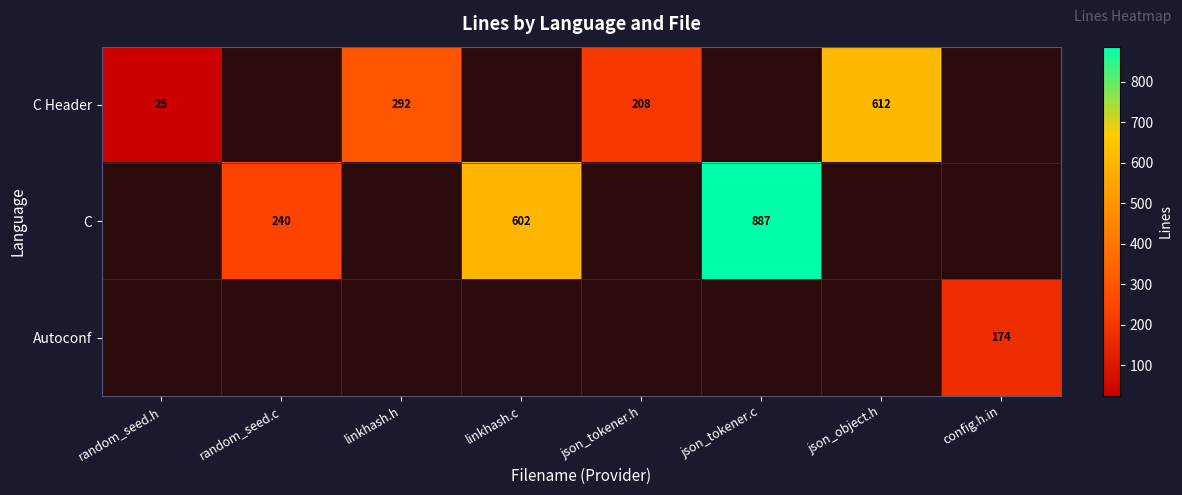

What is the minimum value shown in the chart?

25.0